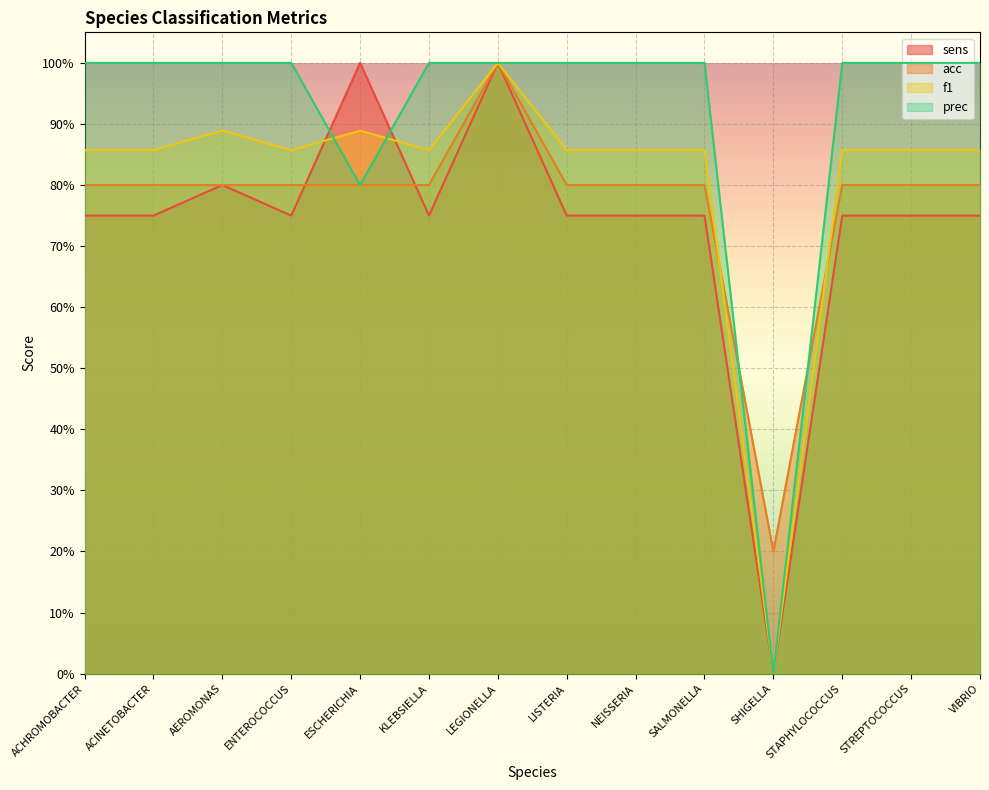

What is the label of the 12th point from the left?

STAPHYLOCOCCUS